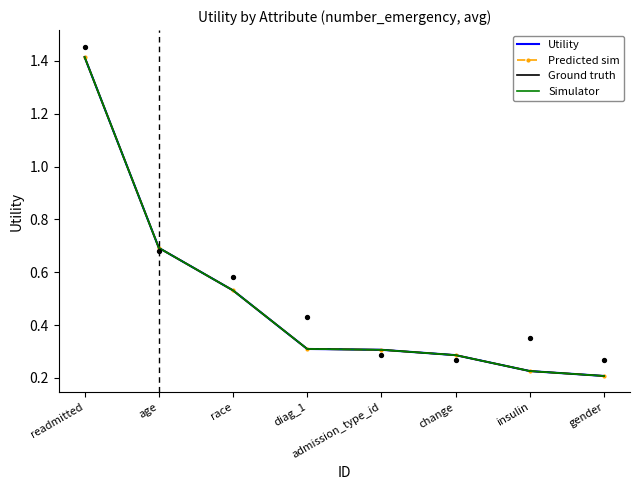

Which series has the largest Y range (max minus min)?

Utility